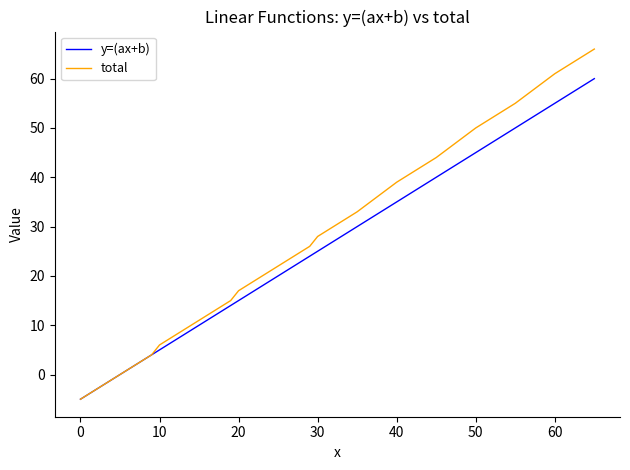

What are all the series names shown in the legend?

y=(ax+b), total